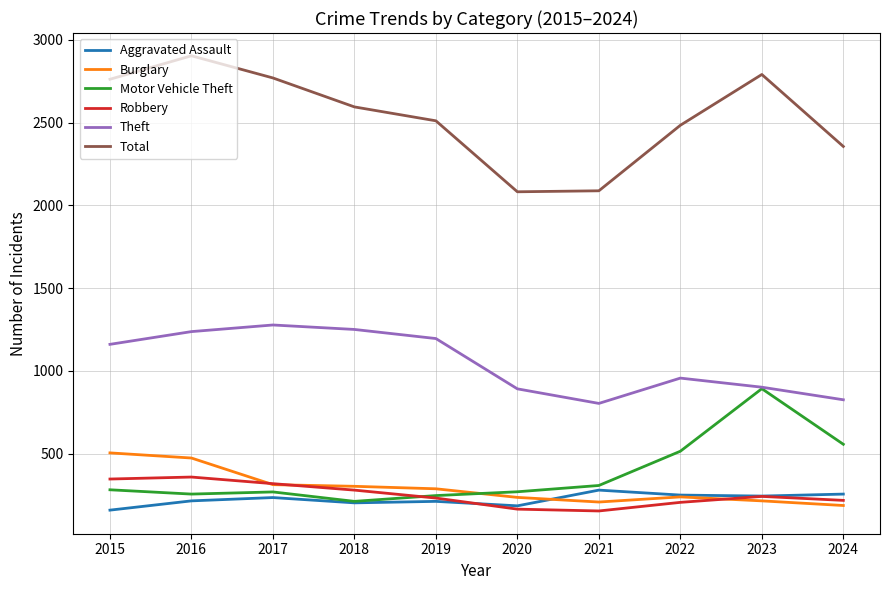

True or false: Motor Vehicle Theft and Burglary intersect in this chart.

True